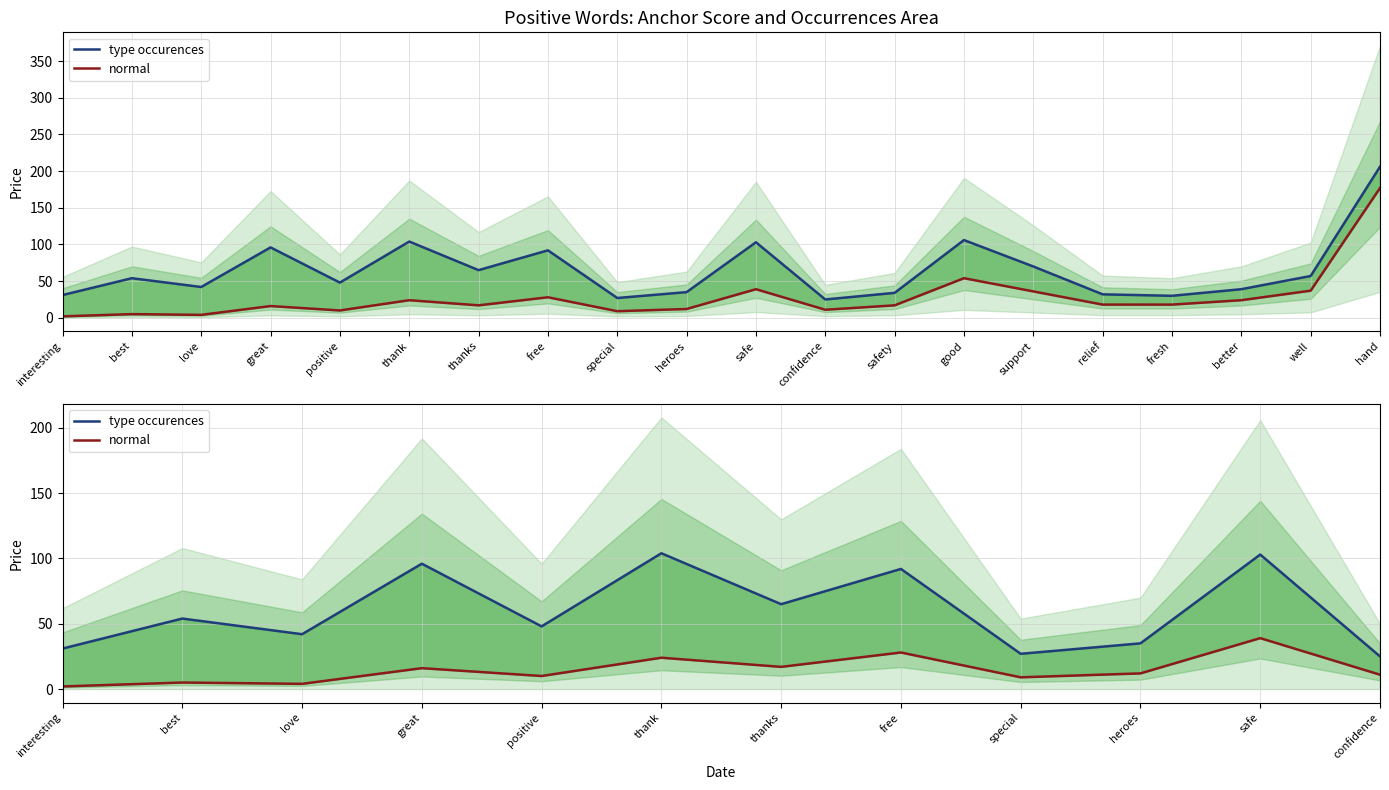

True or false: type occurences has more than 0 points higher than both neighbors.

True